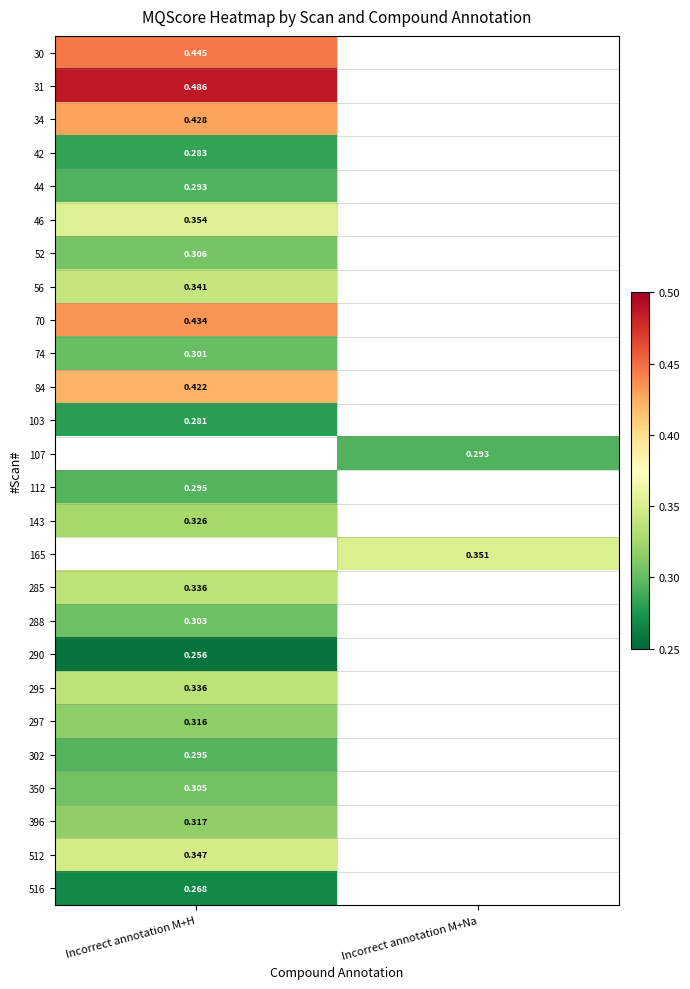

List the labels in order of 143 value, largest first.

Incorrect annotation M+H, Incorrect annotation M+Na